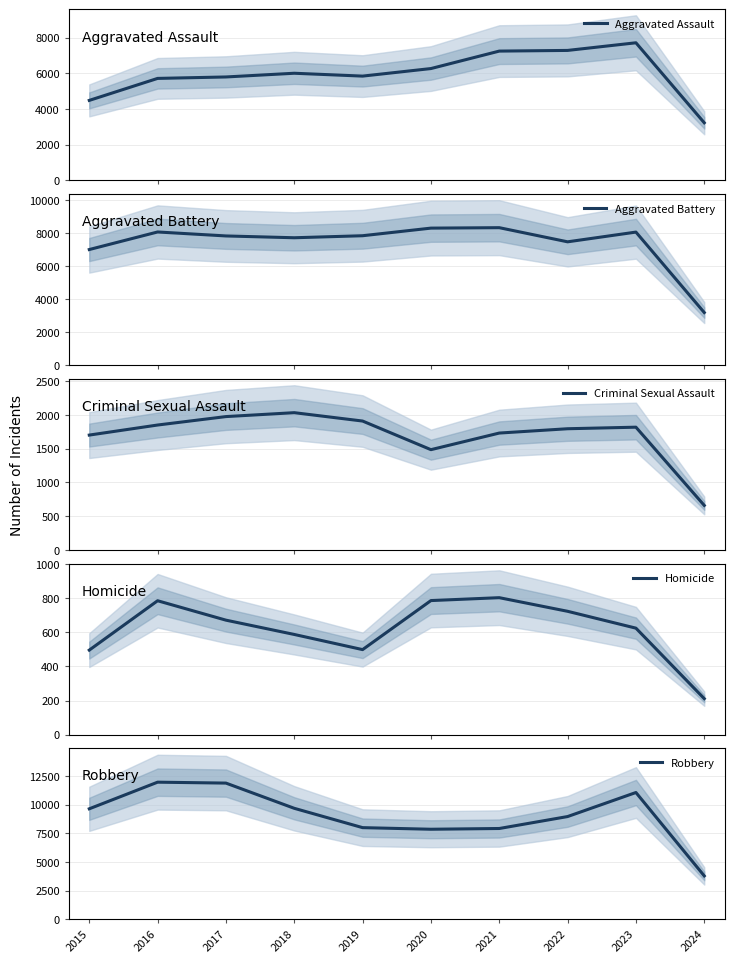

What is the highest value of the Aggravated Assault series?

7708